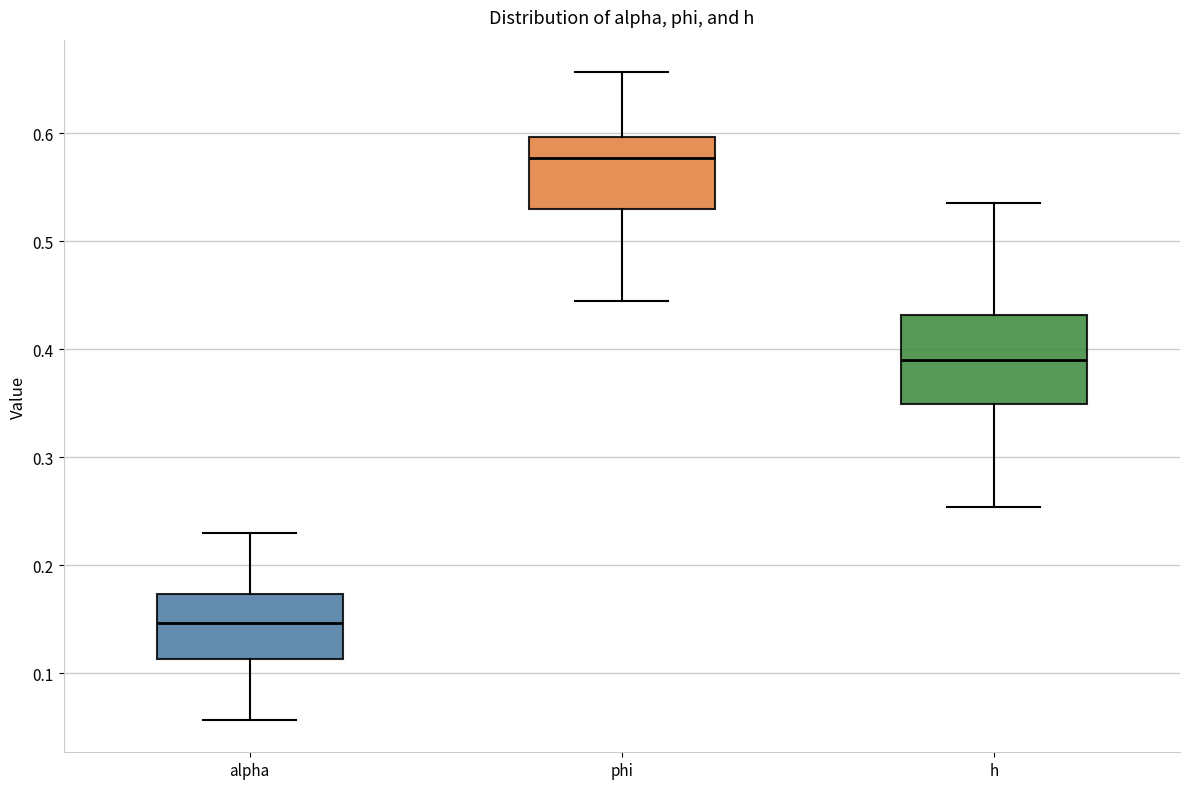

Which box is the tallest, from its lower edge to its upper edge?

h